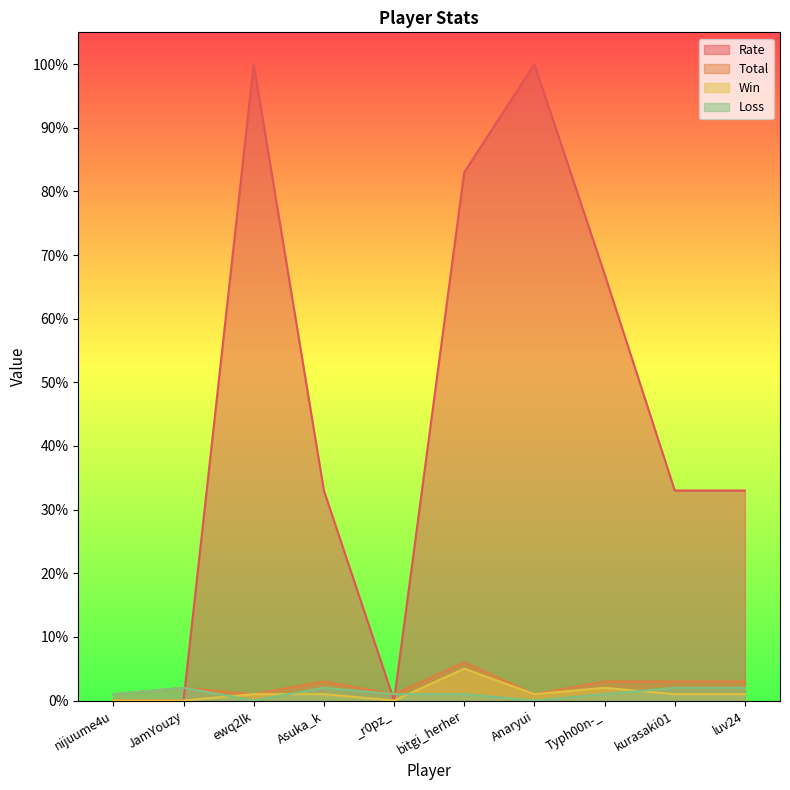

What position from the left is luv24?

10